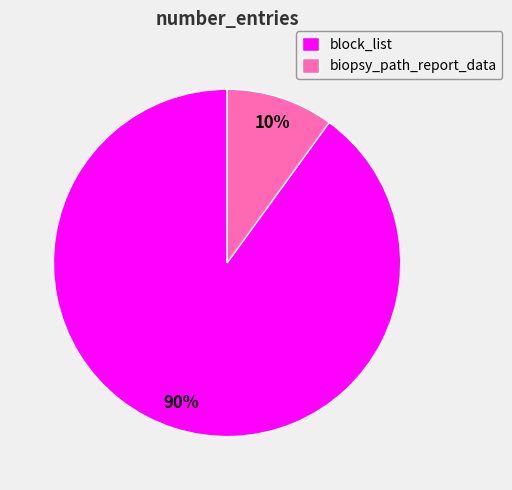

Approximately how many times larger is the value at biopsy_path_report_data compared to block_list?

0.1